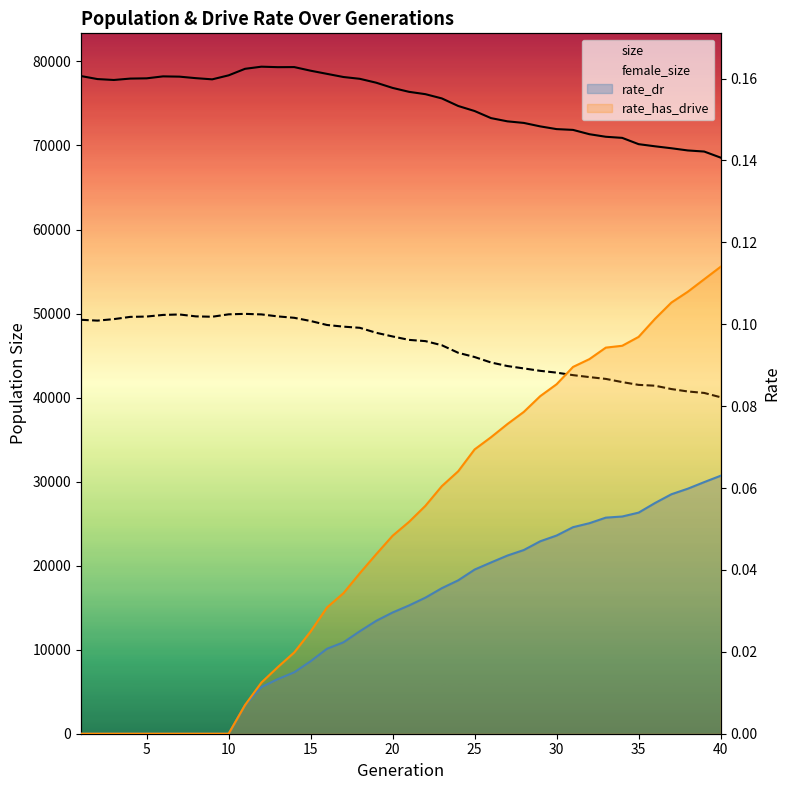

Between 32 and 17, which is larger?

17